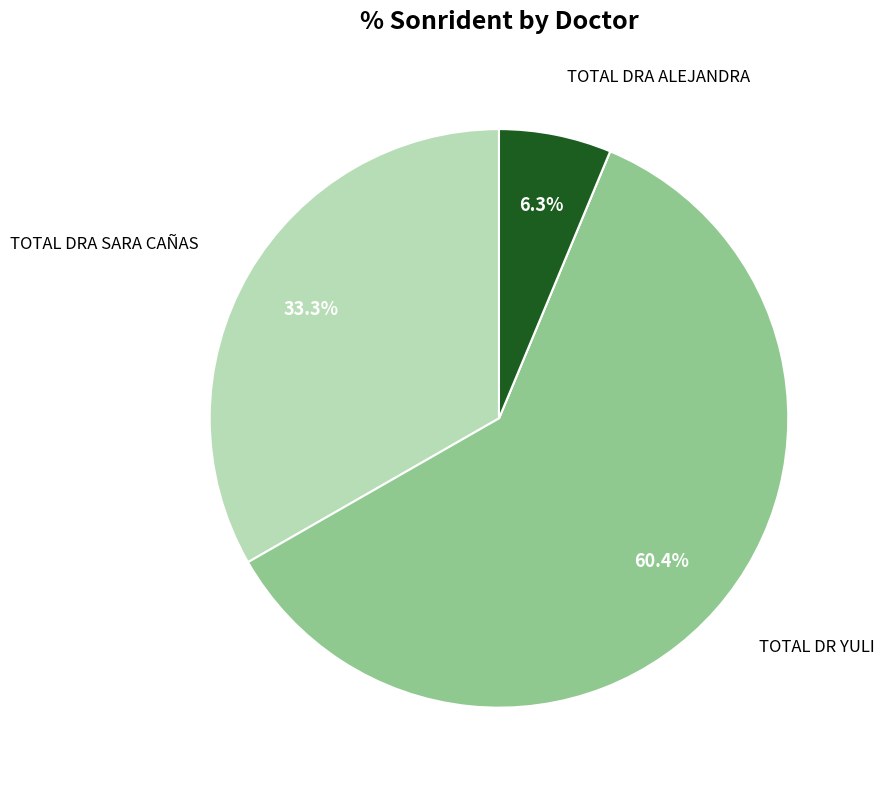

Is there any slice that represents more than half of the pie?

Yes